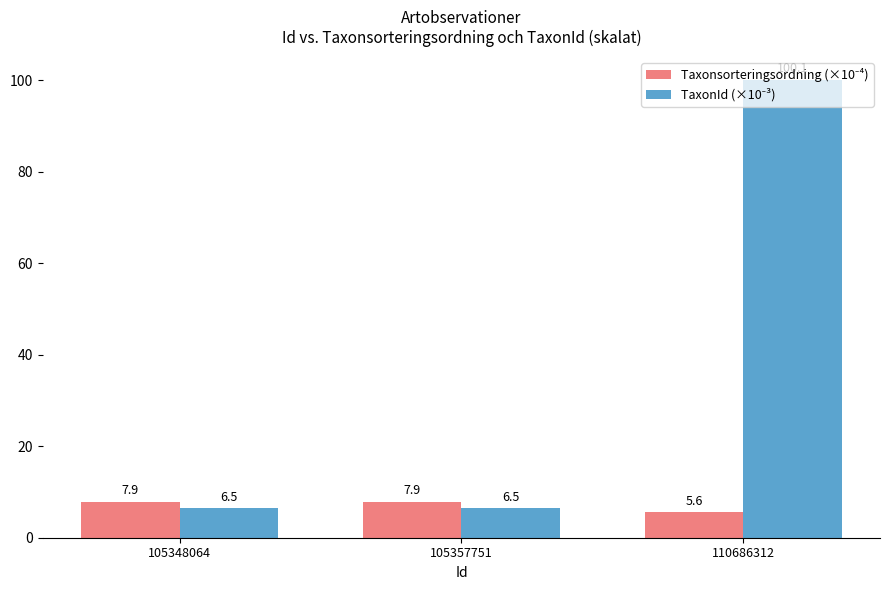

What is the spread (max minus min) of values at 105357751?

1.4